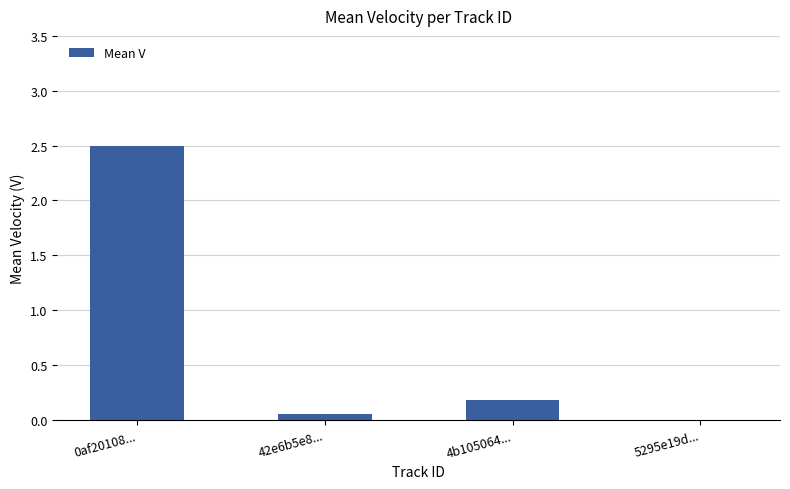

What is the greatest value displayed?

2.5